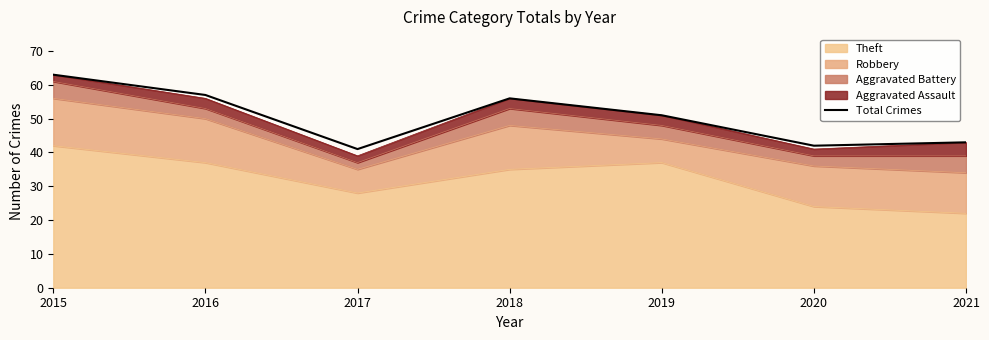

What is the change in value from 2016 to 2020?

-15